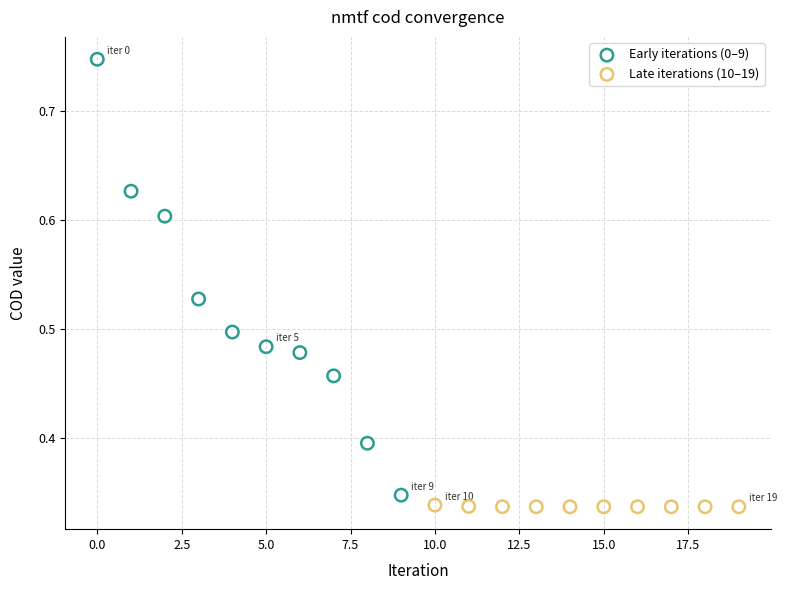

Which series reaches the maximum Y coordinate?

Early iterations (0–9)